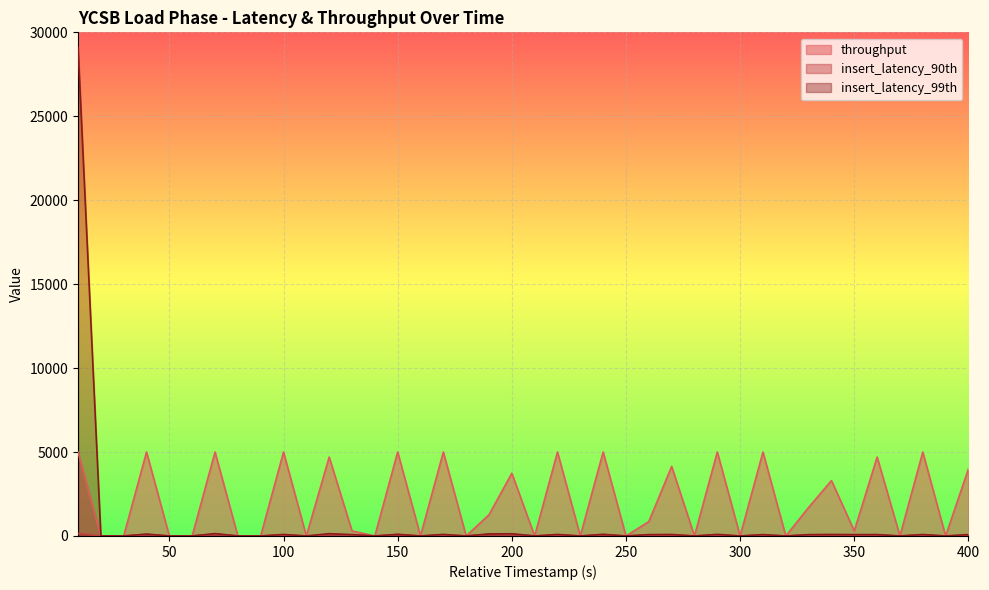

At which category is the sum across all series the highest?

10